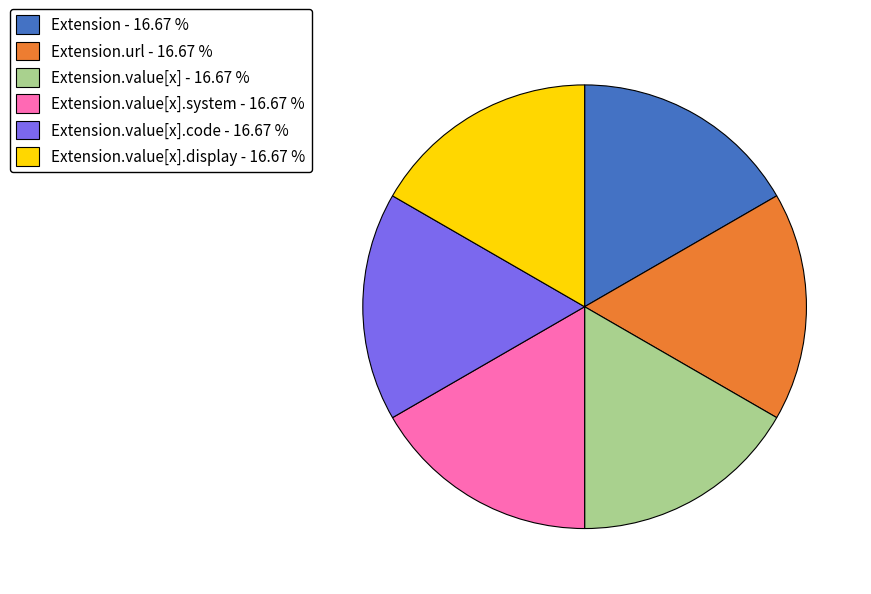

What is the ratio of the value at Extension.url - 16.67 % to the value at Extension.value[x].code - 16.67 %?

1.0